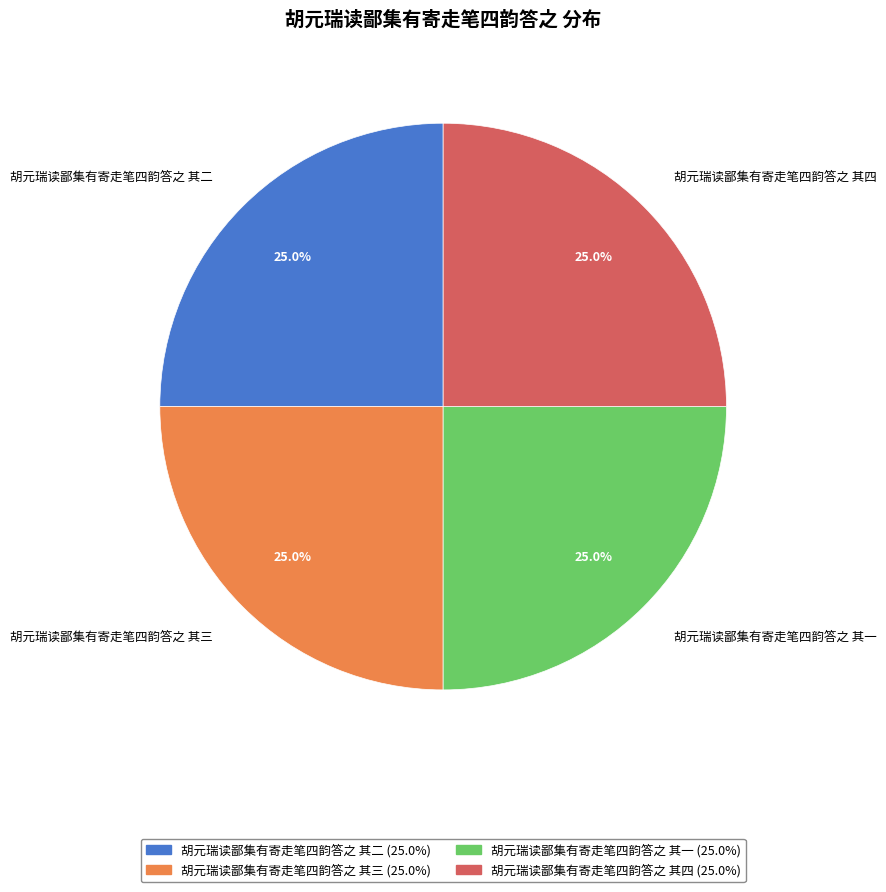

The 胡元瑞读鄙集有寄走笔四韵答之 其三 slice represents 10% of the pie. True or false?

False